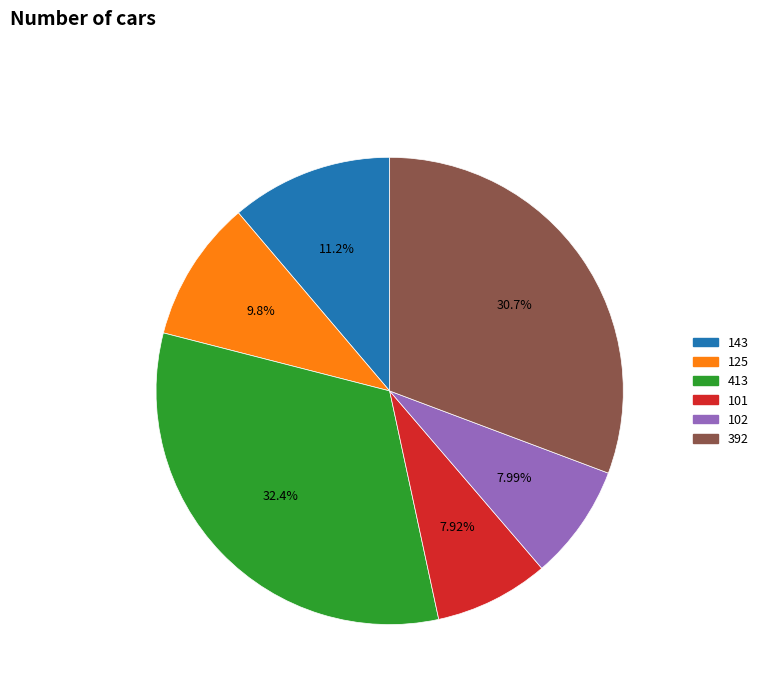

To the nearest percent, what is the difference between the largest and smallest slice percentages?

24%